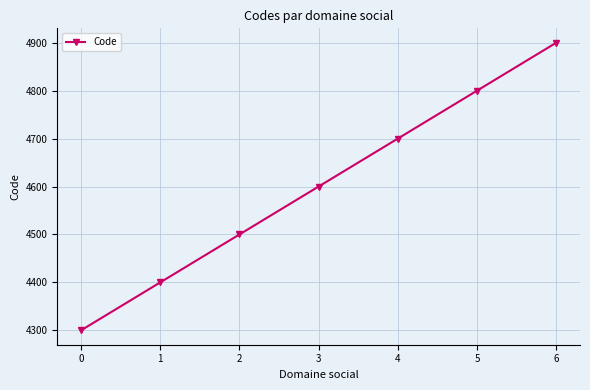

At which label is the value closest to 4600?

3